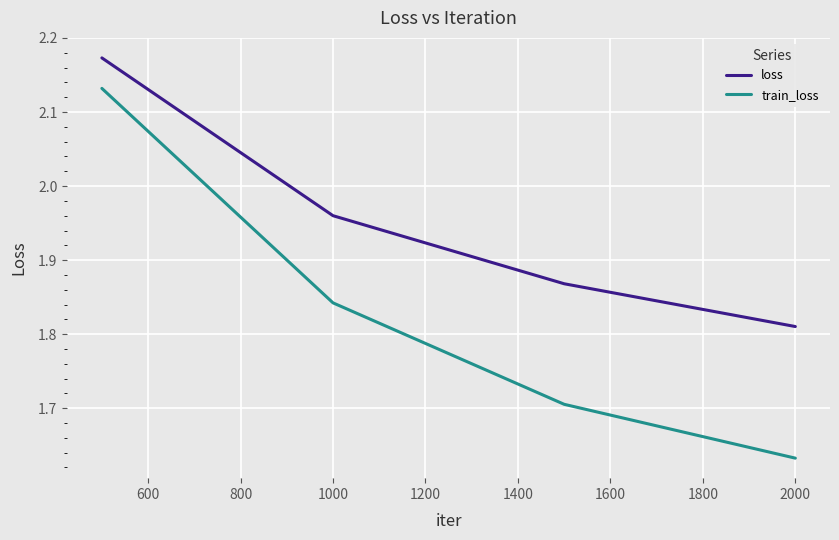

Count the train_loss values in the range 1 to 2.

3